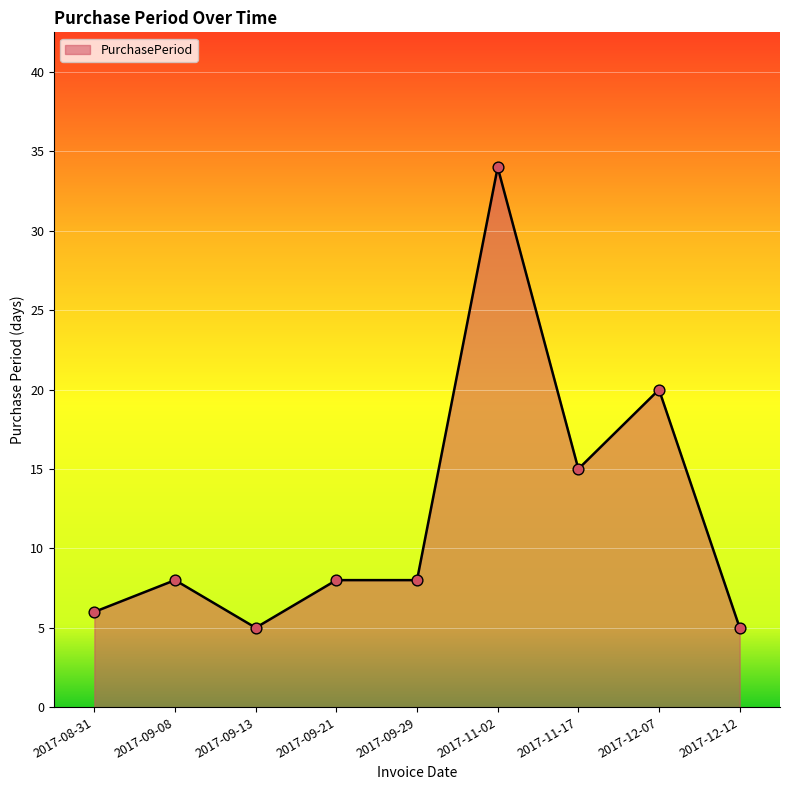

What is the change in value from 2017-09-08 to 2017-12-12?

-3